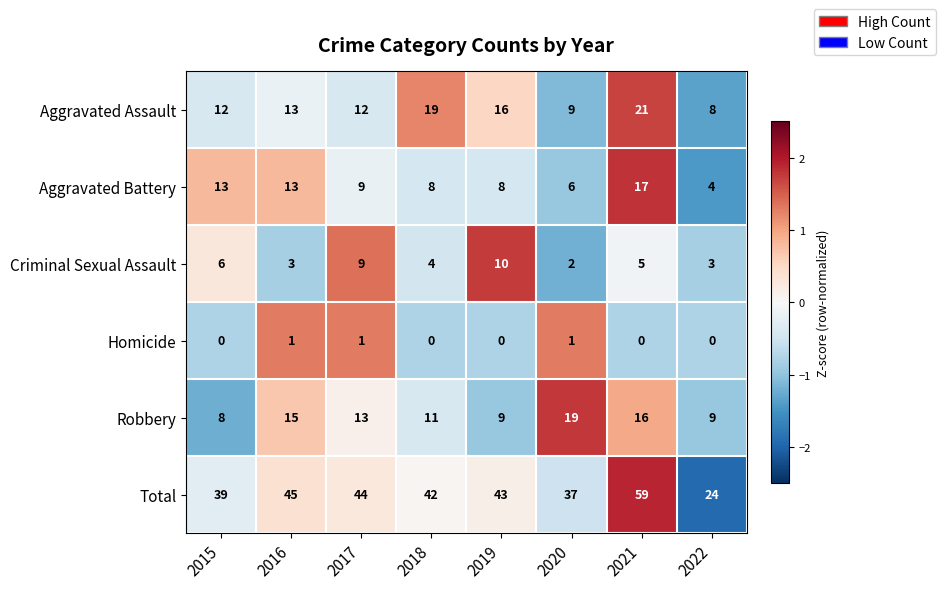

Where is Aggravated Battery nearest to the value 10?

2017